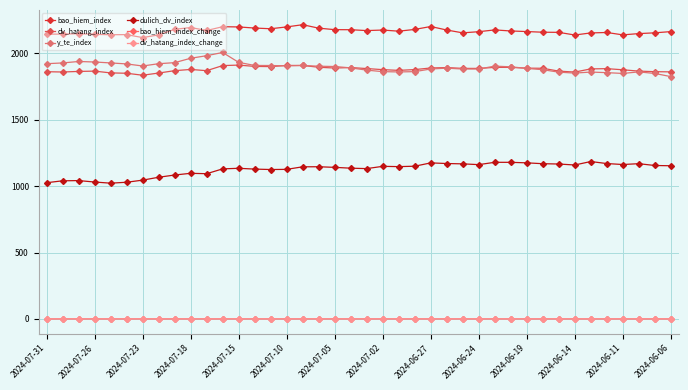

In dv_hatang_index, how many points are higher than both neighbors (excluding endpoints)?

7